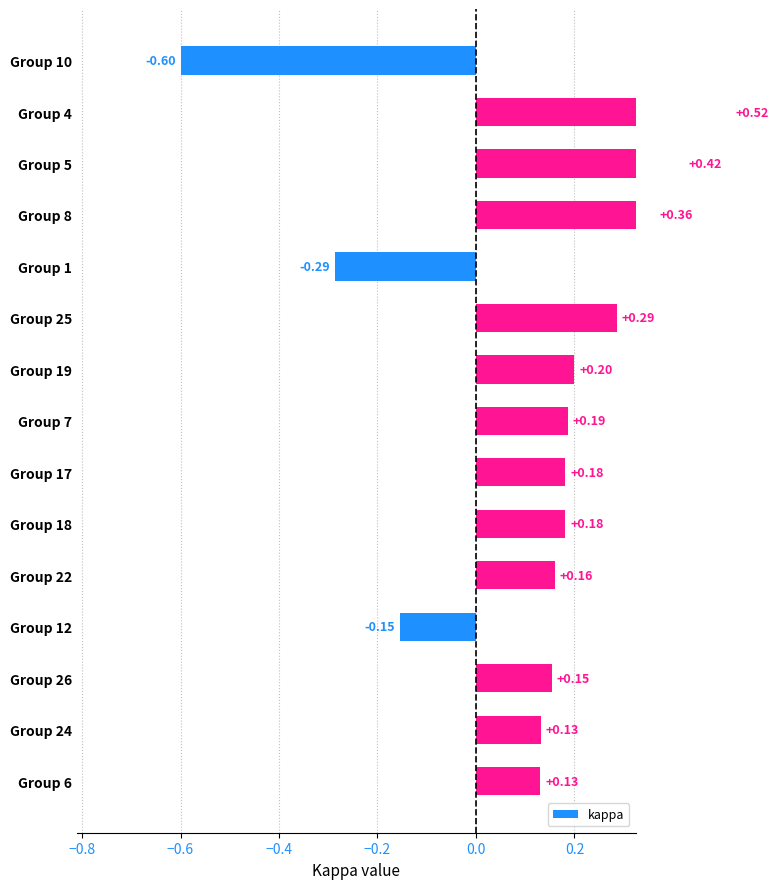

What is the greatest value displayed?

0.5